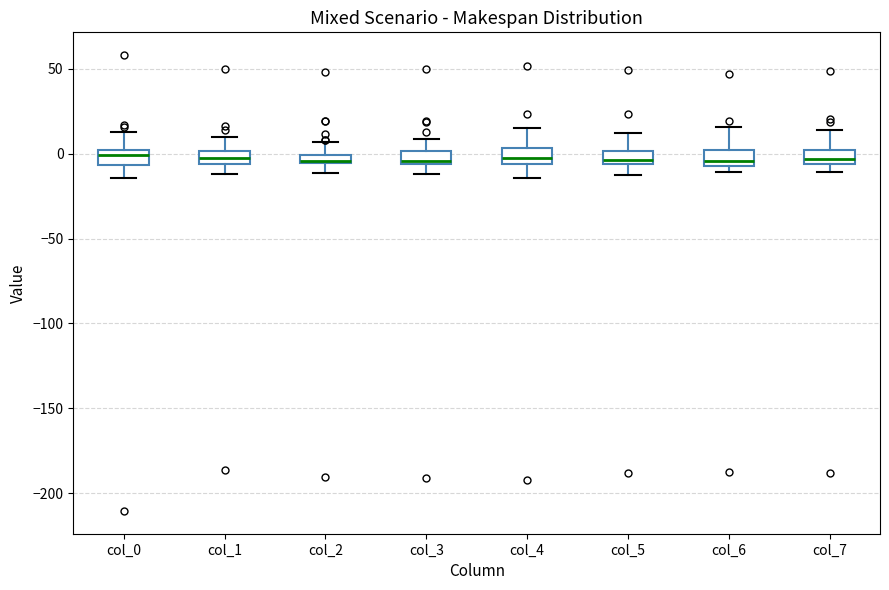

Where is the lower edge of the box for col_2 on the y-axis? The values are not printed on the chart, so give them approximately, as read against the axis.

-5